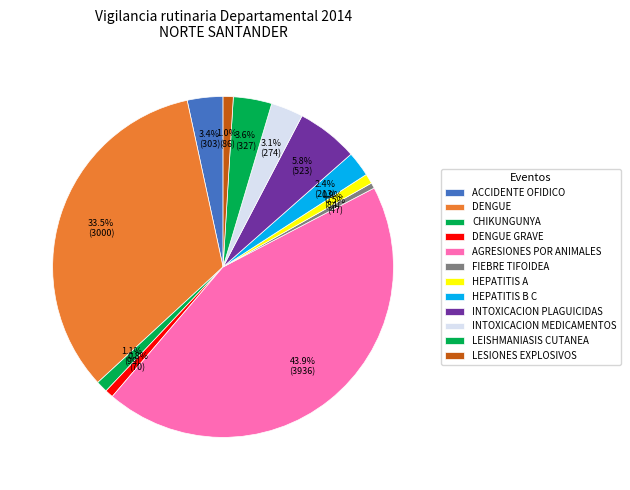

Is there a majority slice in this chart?

No